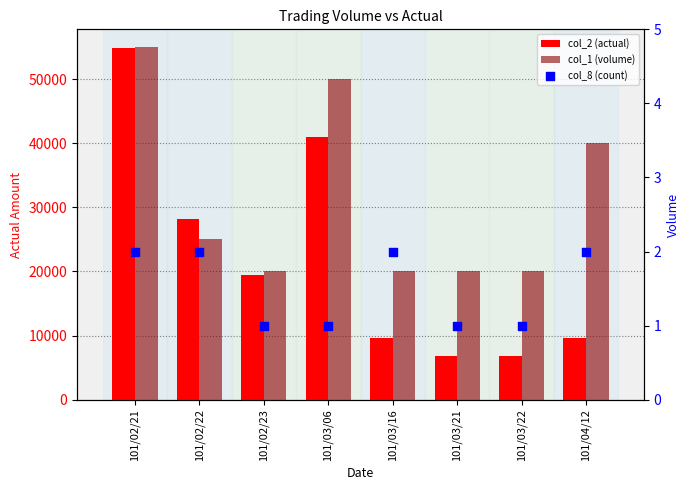

What is the total value across all series at 101/04/12?

49602